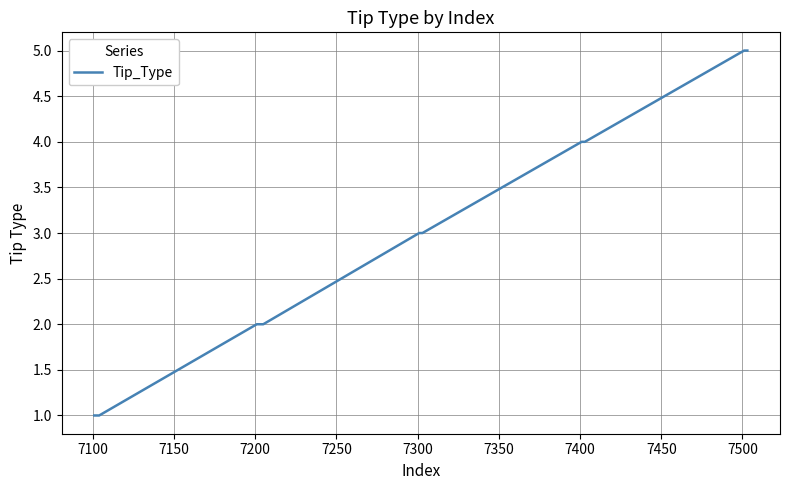

What is the difference between the maximum and minimum values?

4